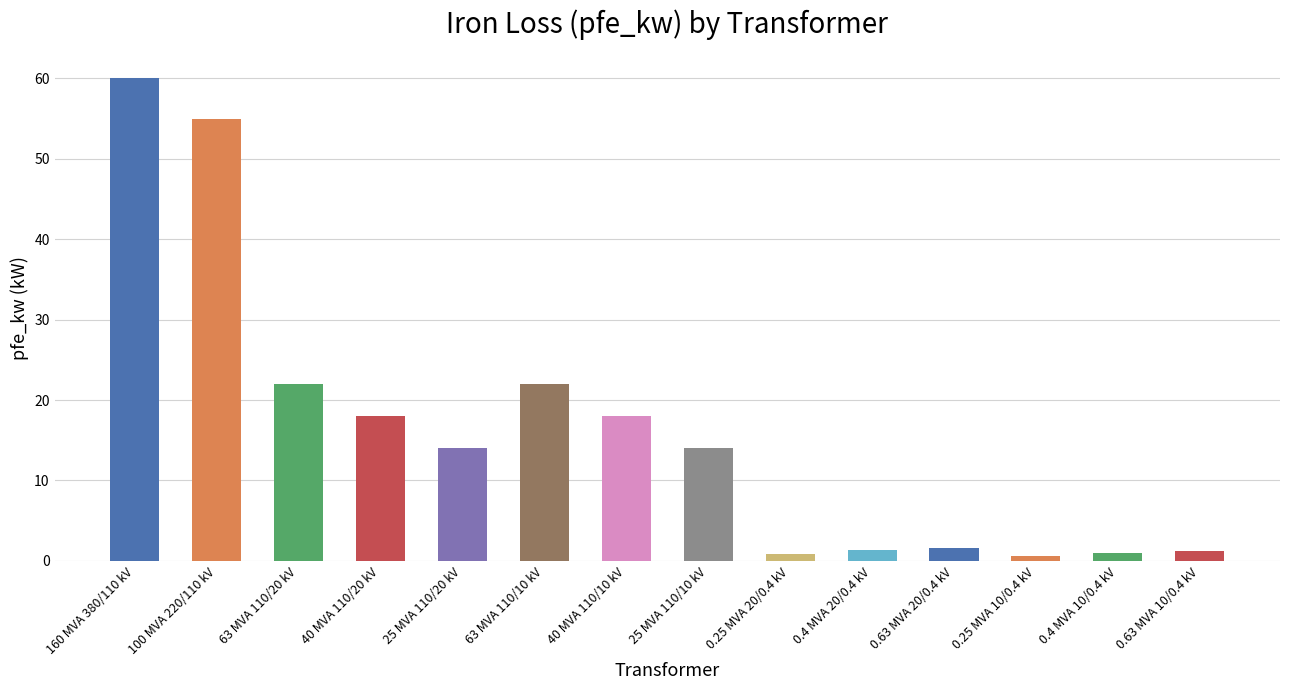

The chart shows a value of 55.0 at 100 MVA 220/110 kV. True or false?

True